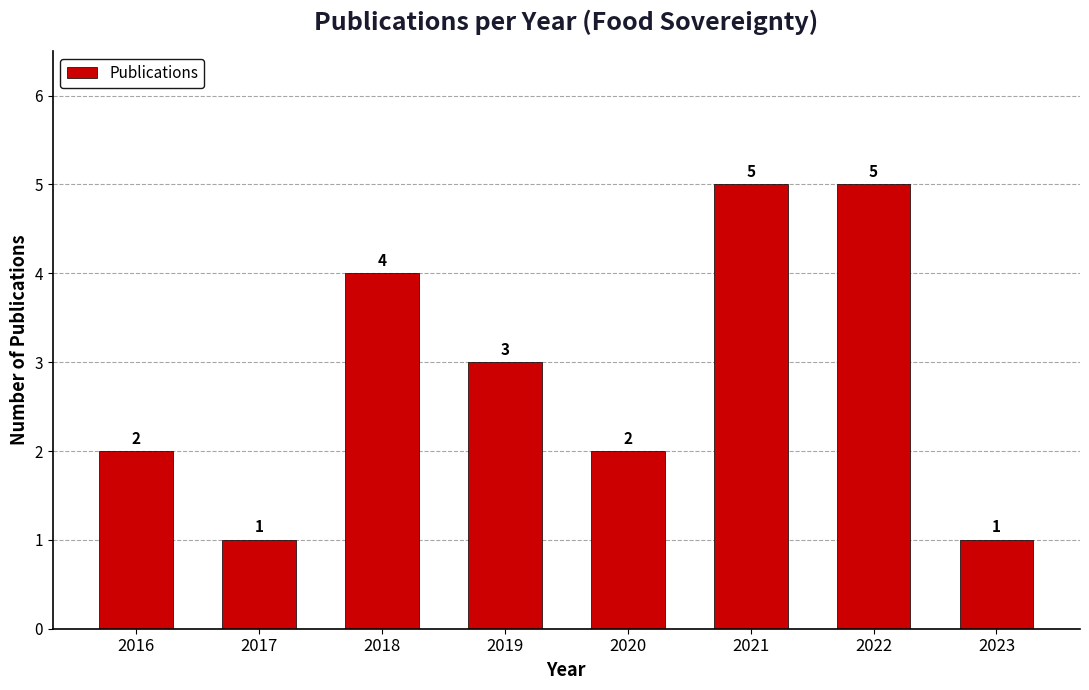

What is the difference between the values at 2021 and 2020?

3